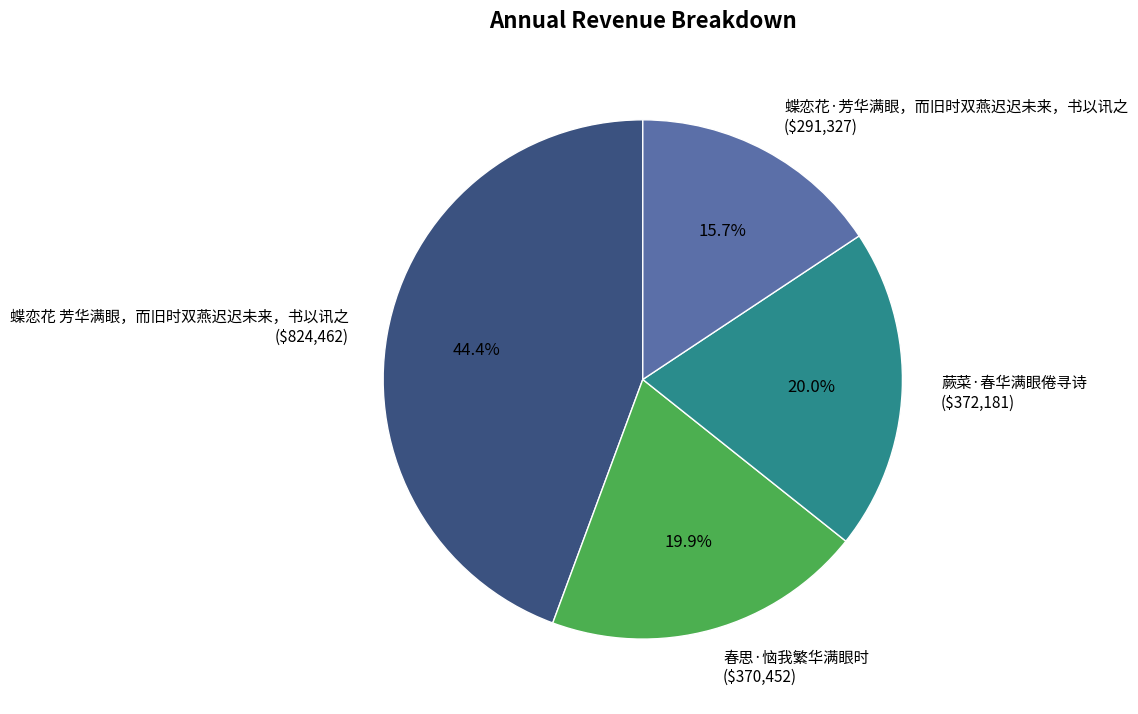

To the nearest percent, what portion does 蝶恋花 芳华满眼，而旧时双燕迟迟未来，书以讯之 represent?

44%